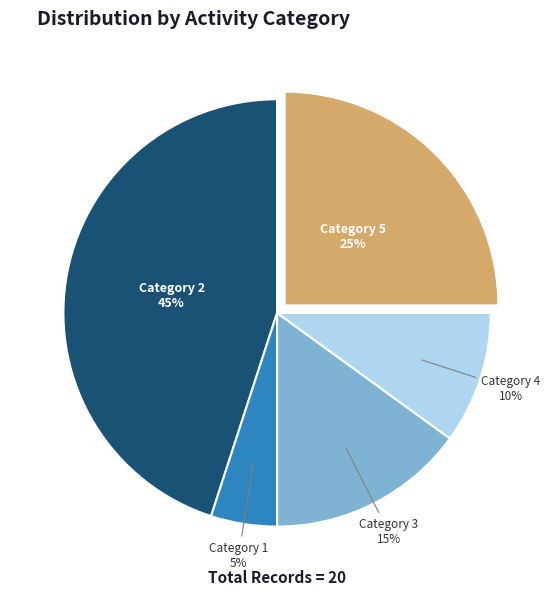

How many segments does this pie chart have?

5